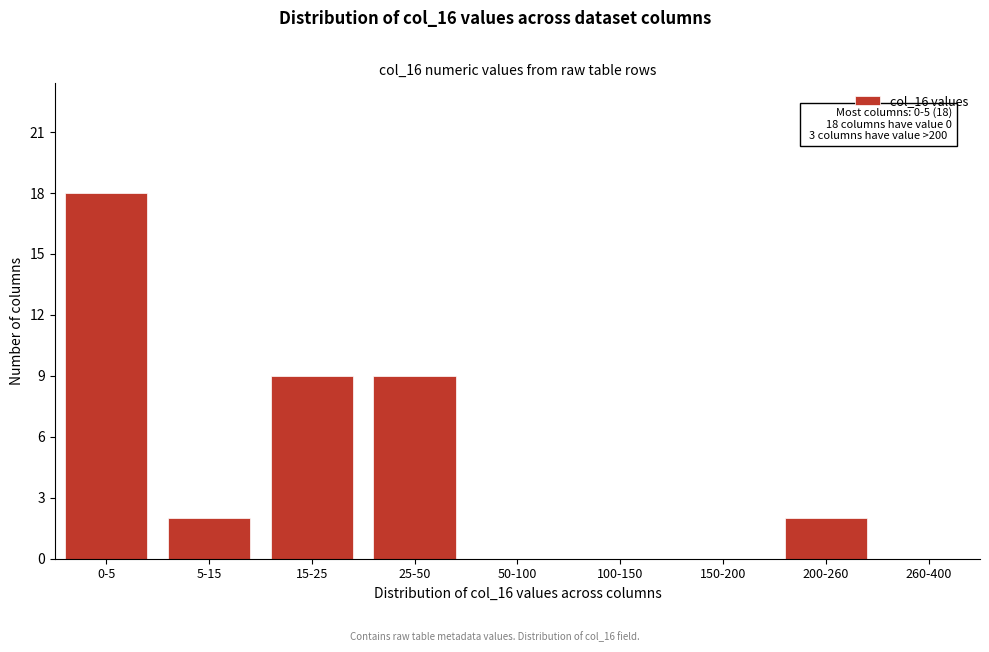

Reading left to right, transcribe all the data shown in this chart.

0-5=18	5-15=2	15-25=9	25-50=9	50-100=0	100-150=0	150-200=0	200-260=2	260-400=0